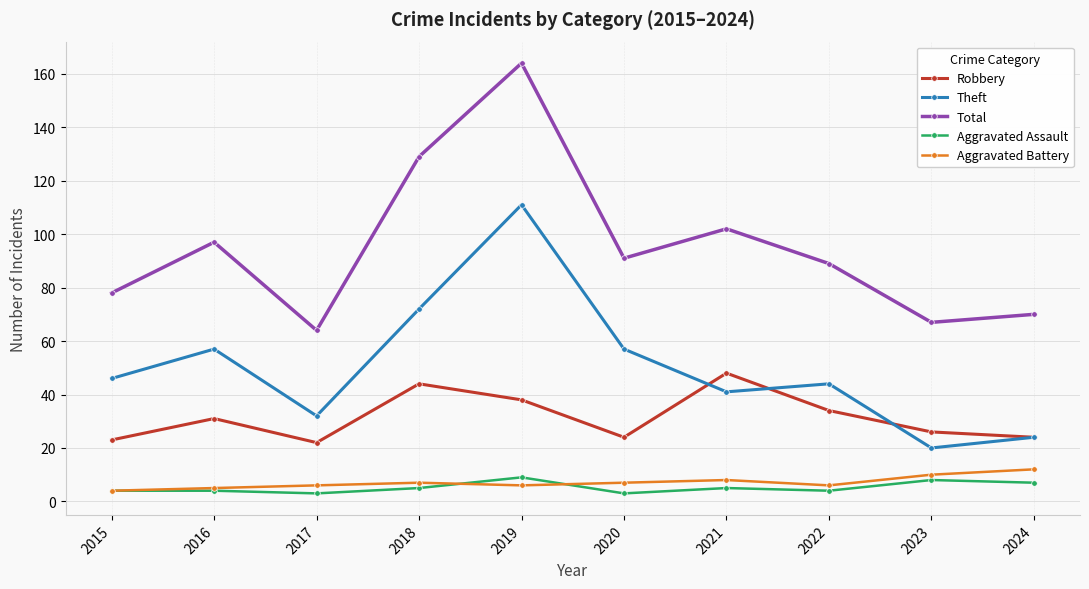

At which category is the sum across all series the highest?

2019